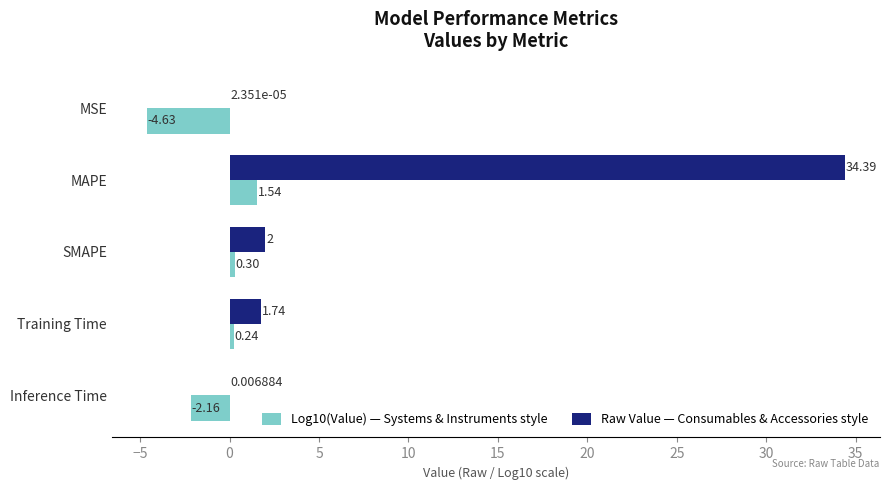

What is the sum of the Log10(Value) — Systems & Instruments style values at SMAPE and MSE?

-4.3